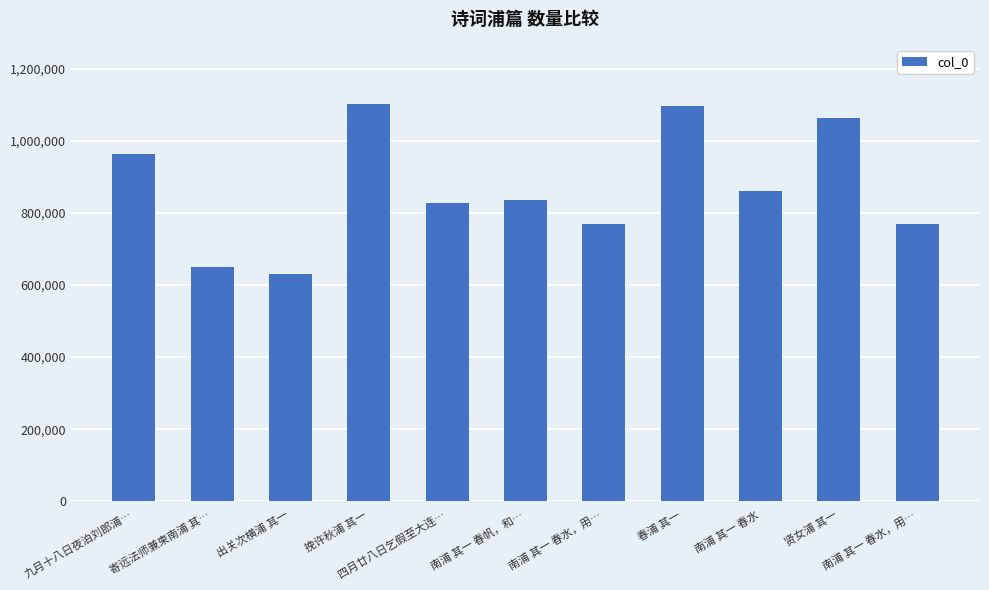

How many bars are there in total?

11